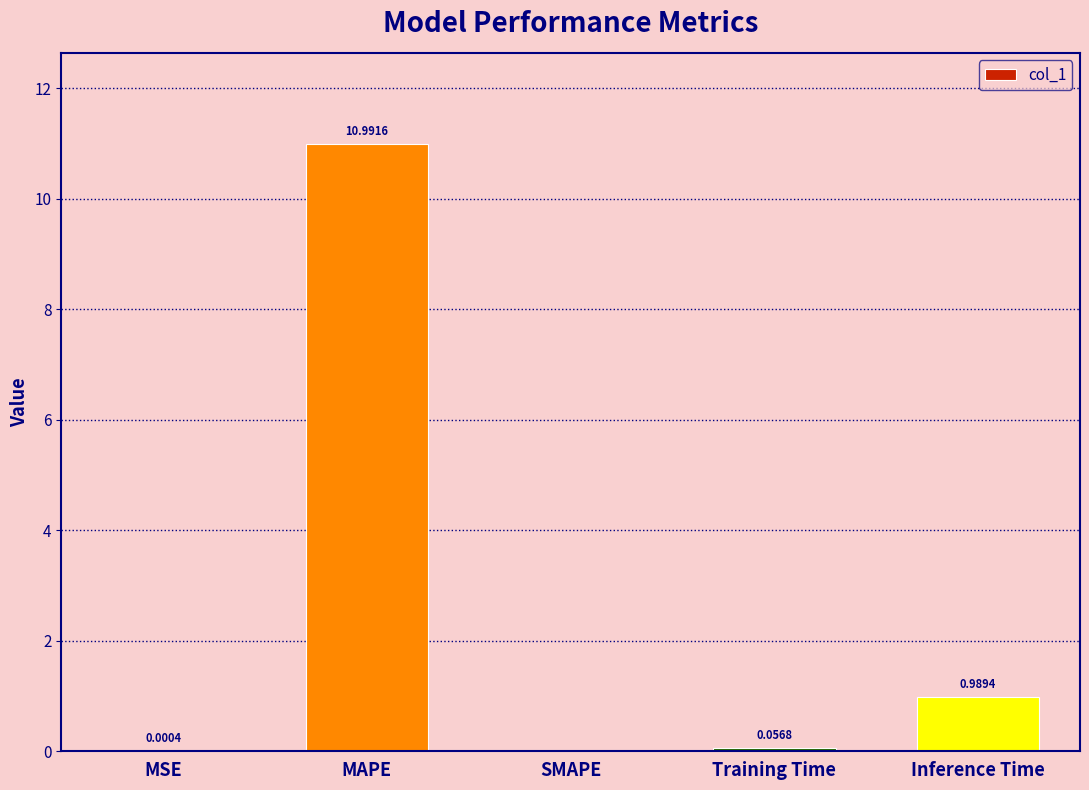

Which category has the highest value across all series?

MAPE